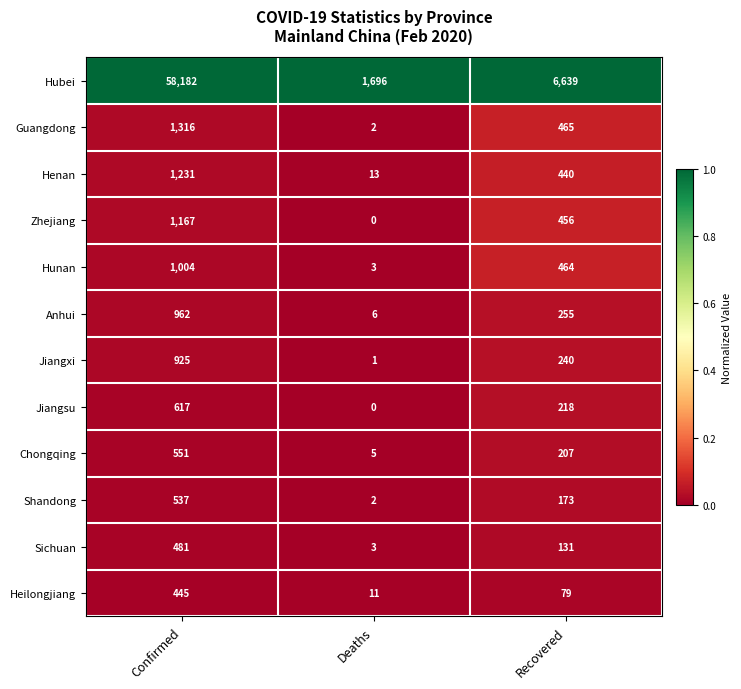

List the series in order of their peak value, highest first.

Hubei, Guangdong, Henan, Zhejiang, Hunan, Anhui, Jiangxi, Jiangsu, Chongqing, Shandong, Sichuan, Heilongjiang